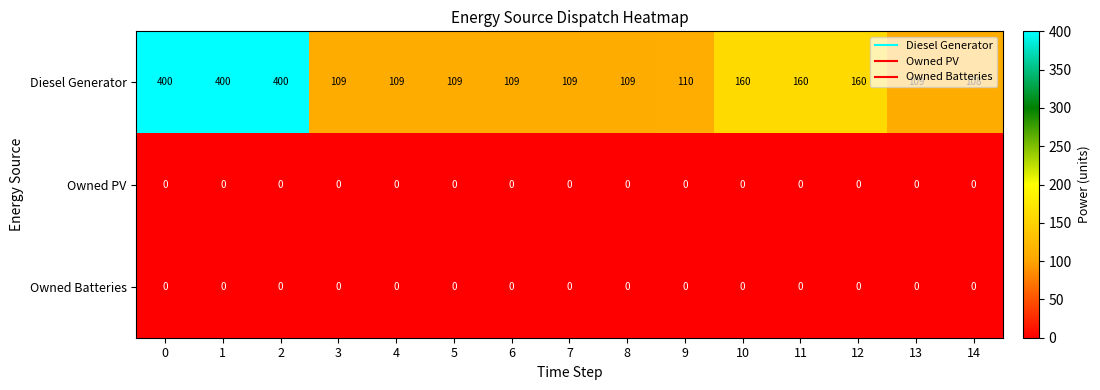

Which series has the largest total across all categories?

Diesel Generator